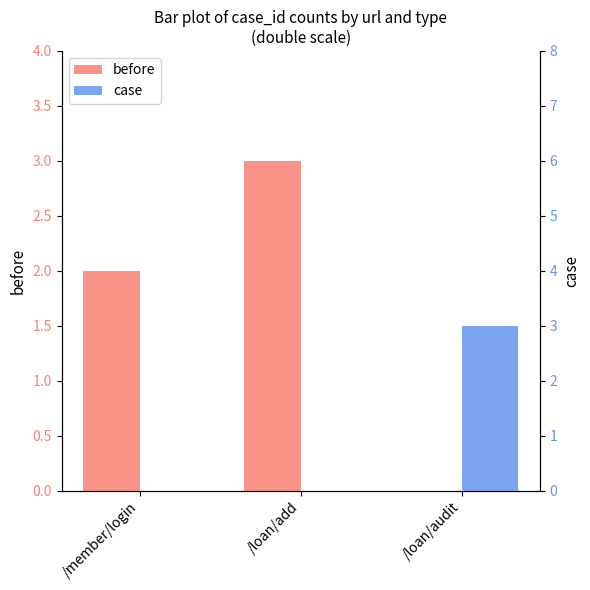

What is the total value across all series at /loan/add?

3